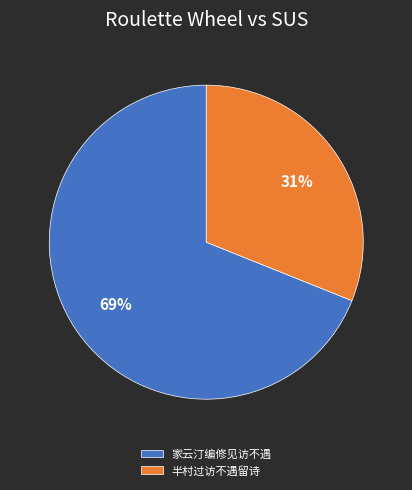

Which slice represents more than half of the pie?

家云汀编修见访不遇